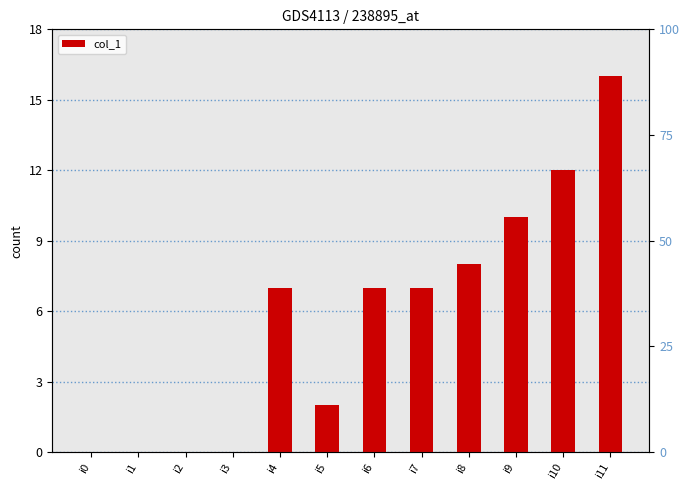

What is the change in value from i1 to i7?

+7